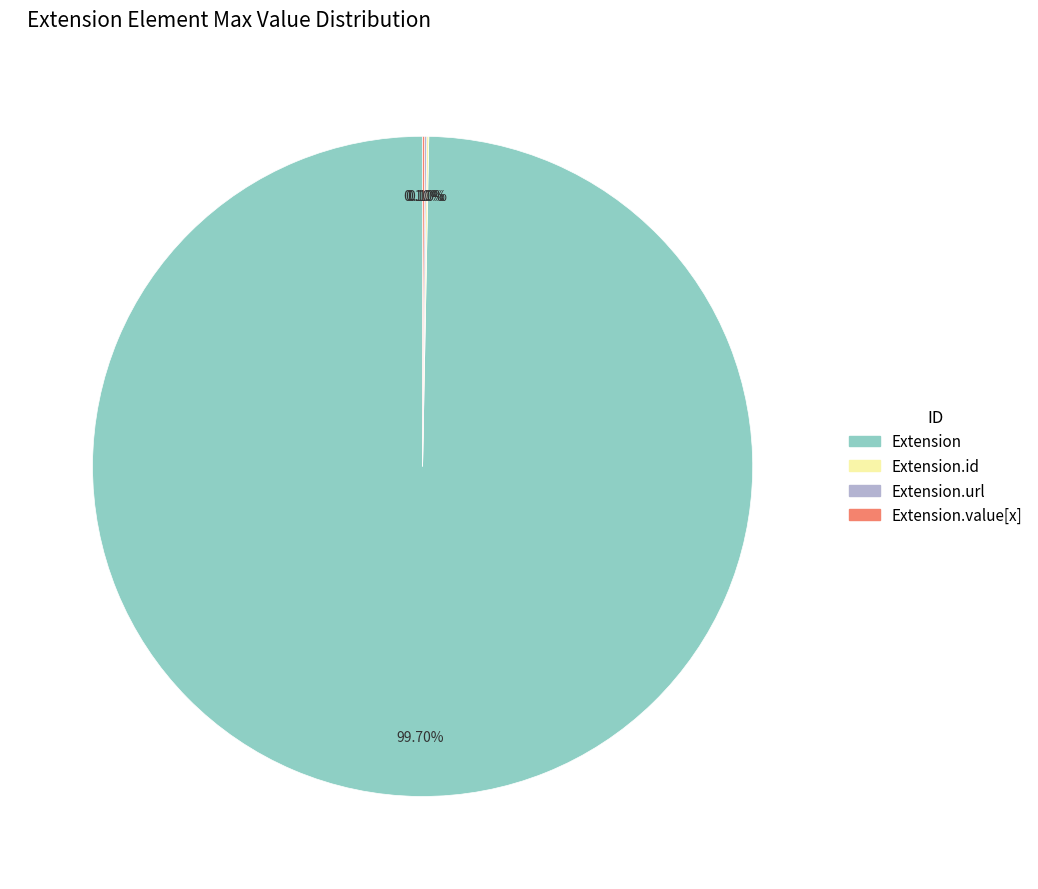

Is there any slice that represents more than half of the pie?

Yes